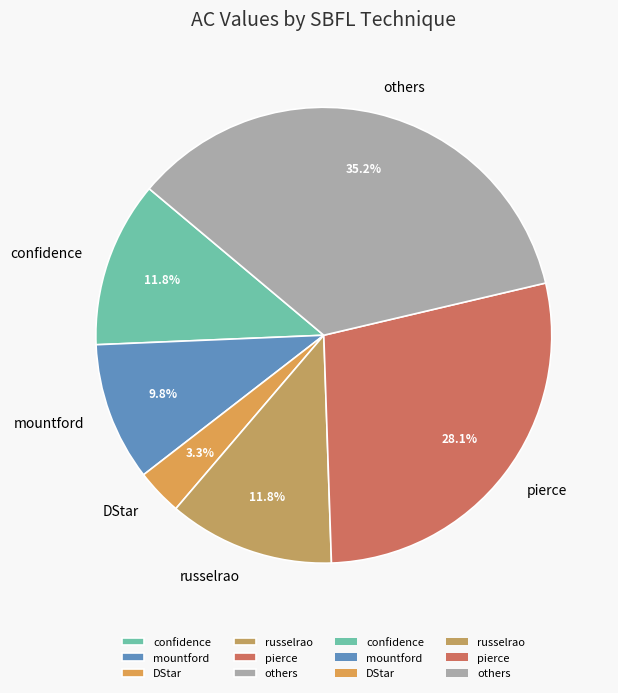

To the nearest percent, what is the difference between the largest and smallest slice percentages?

32%